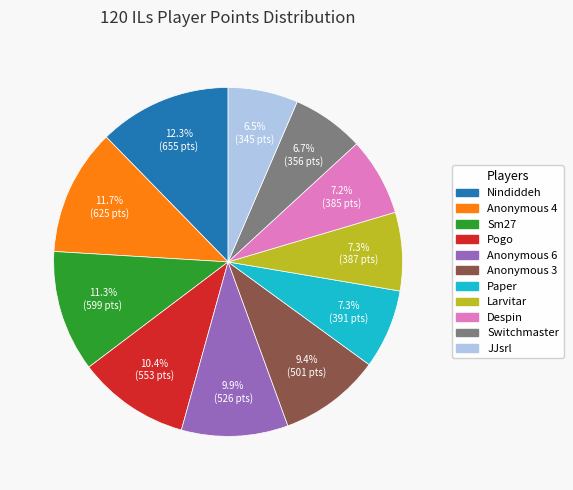

What percentage is NOT represented by Sm27?

88.7%